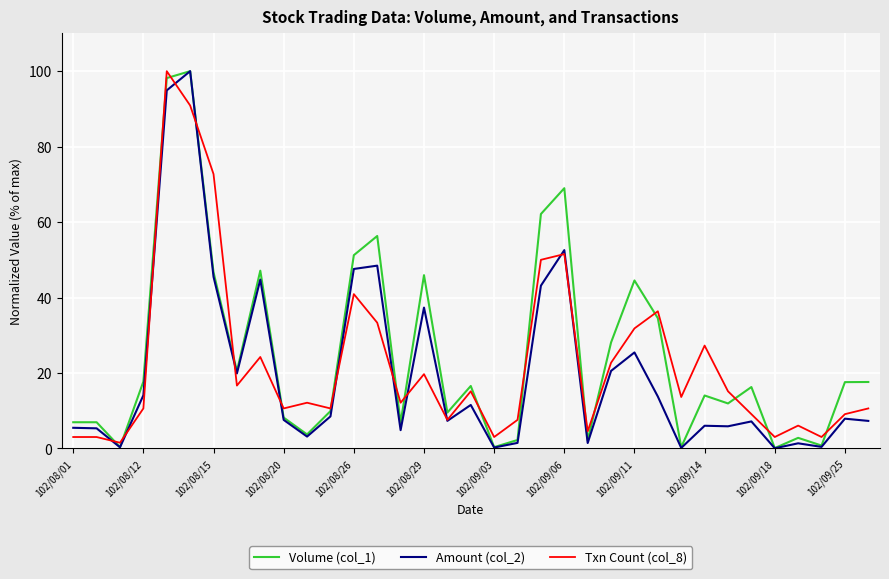

How many lines are shown in the chart?

3